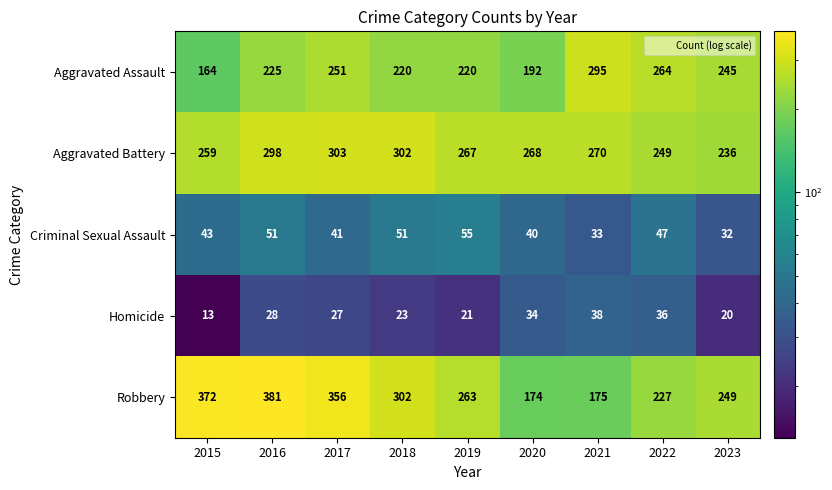

What is the difference between the second highest and minimum values in the Aggravated Battery series?

66